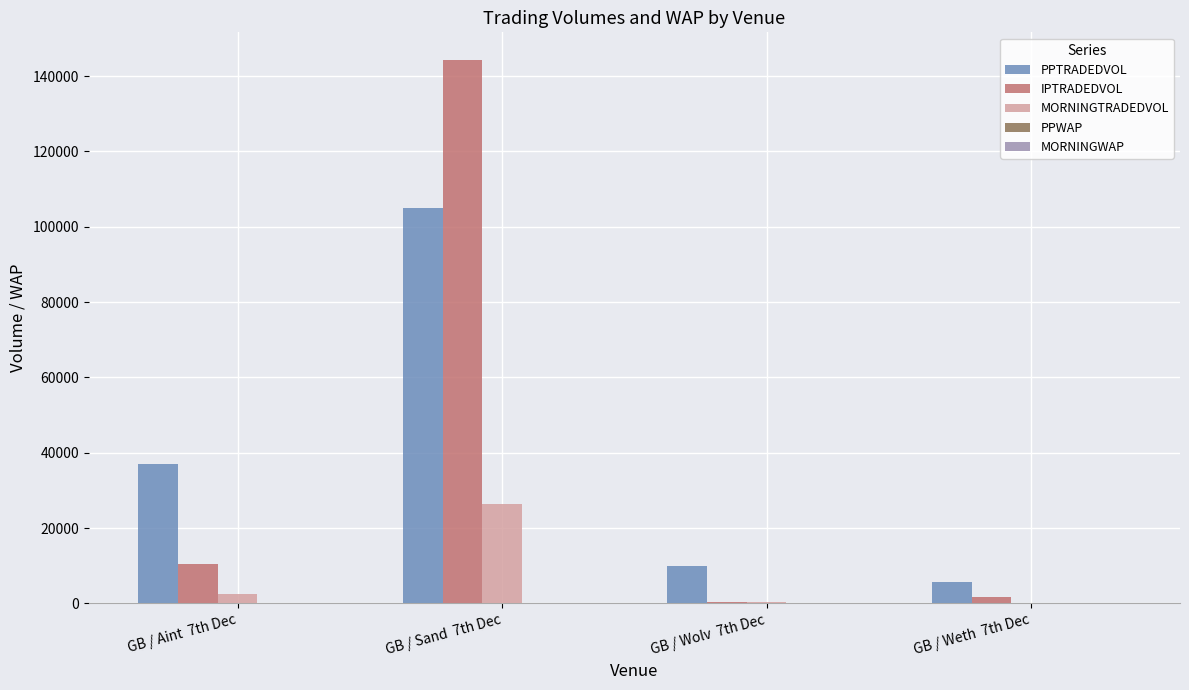

Which category has the highest value in the IPTRADEDVOL series?

GB / Sand  7th Dec